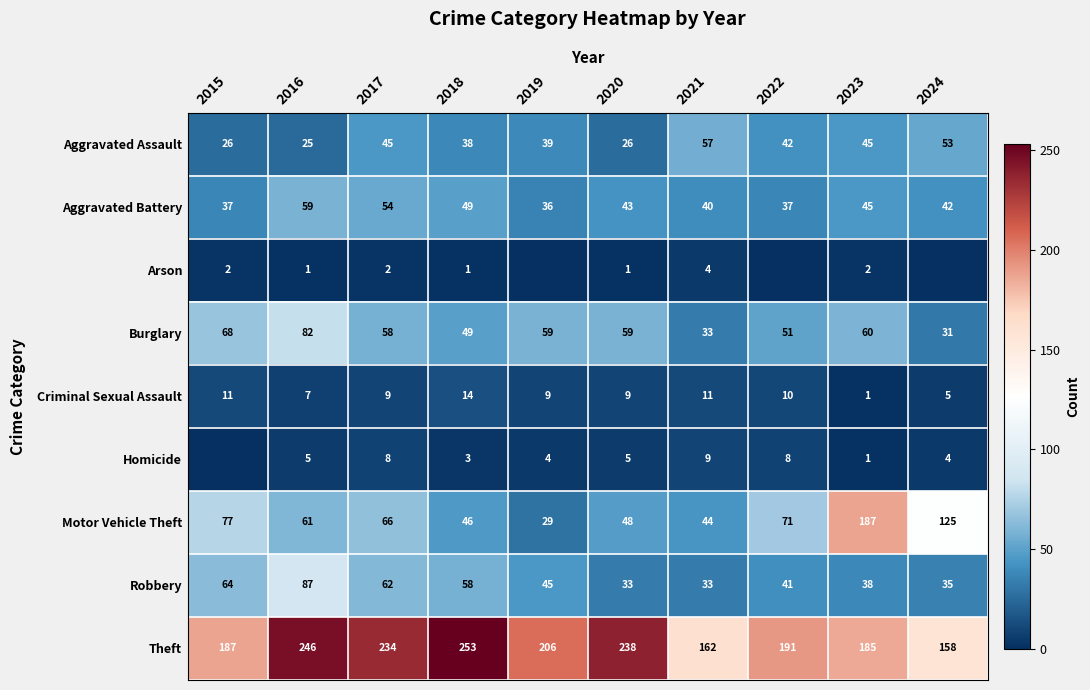

Which category has the lowest value across all series?

2019